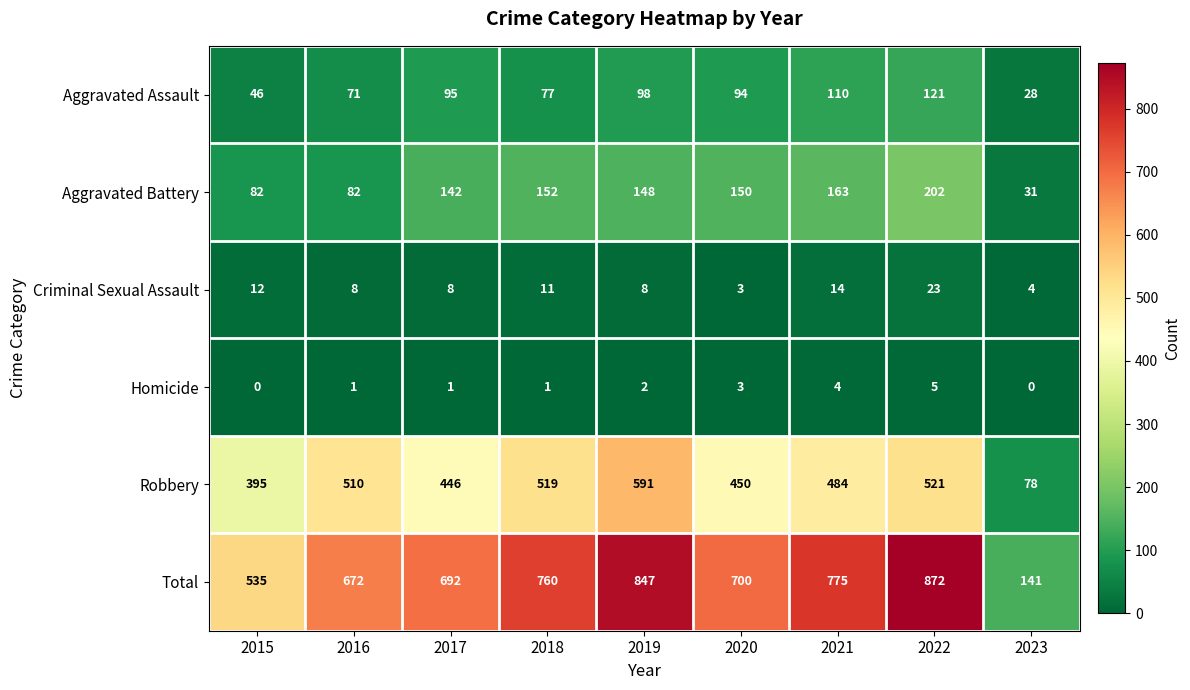

What is the difference between the highest and lowest values at 2021?

771